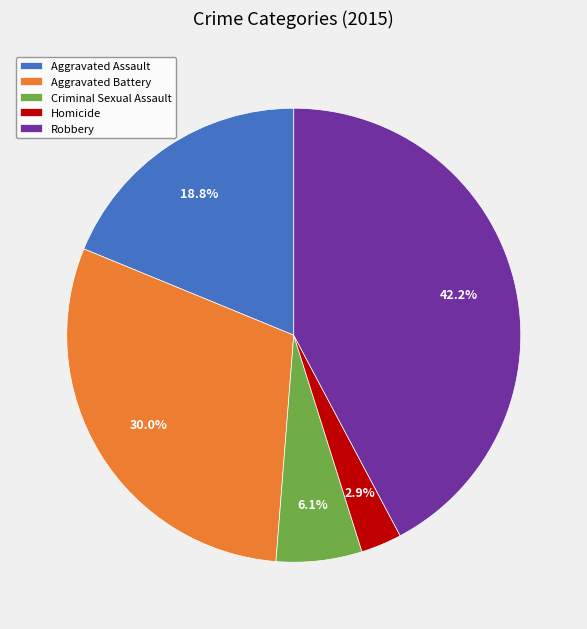

What percentage do Aggravated Assault and Homicide together represent?

21.7%